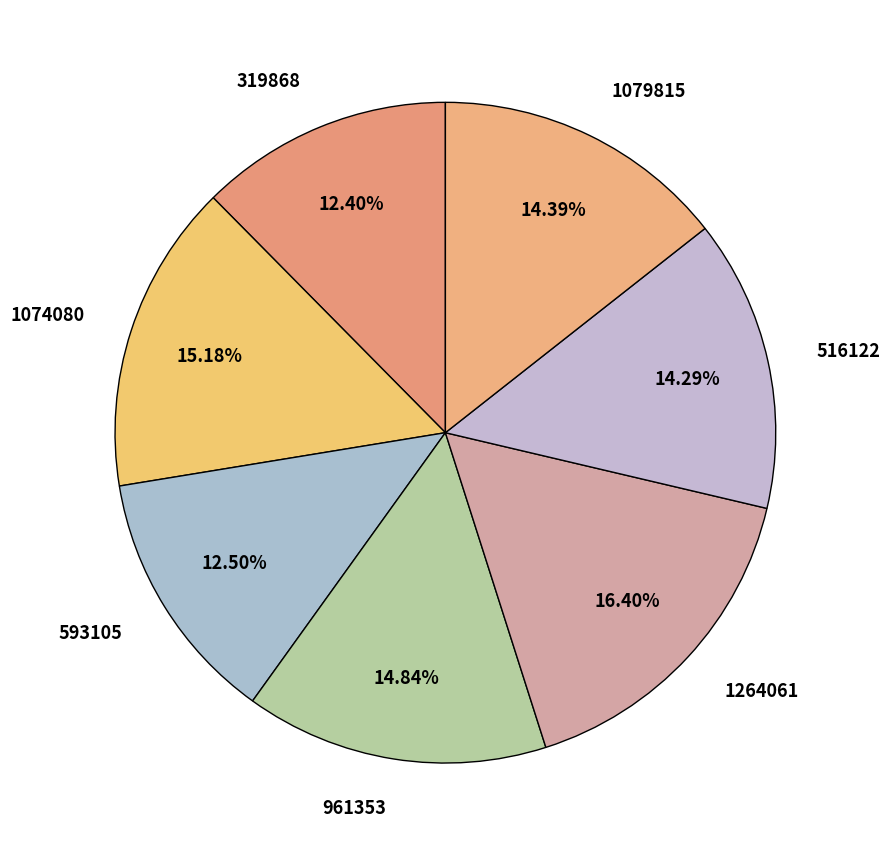

Does 961353 account for over 50% of the chart?

No